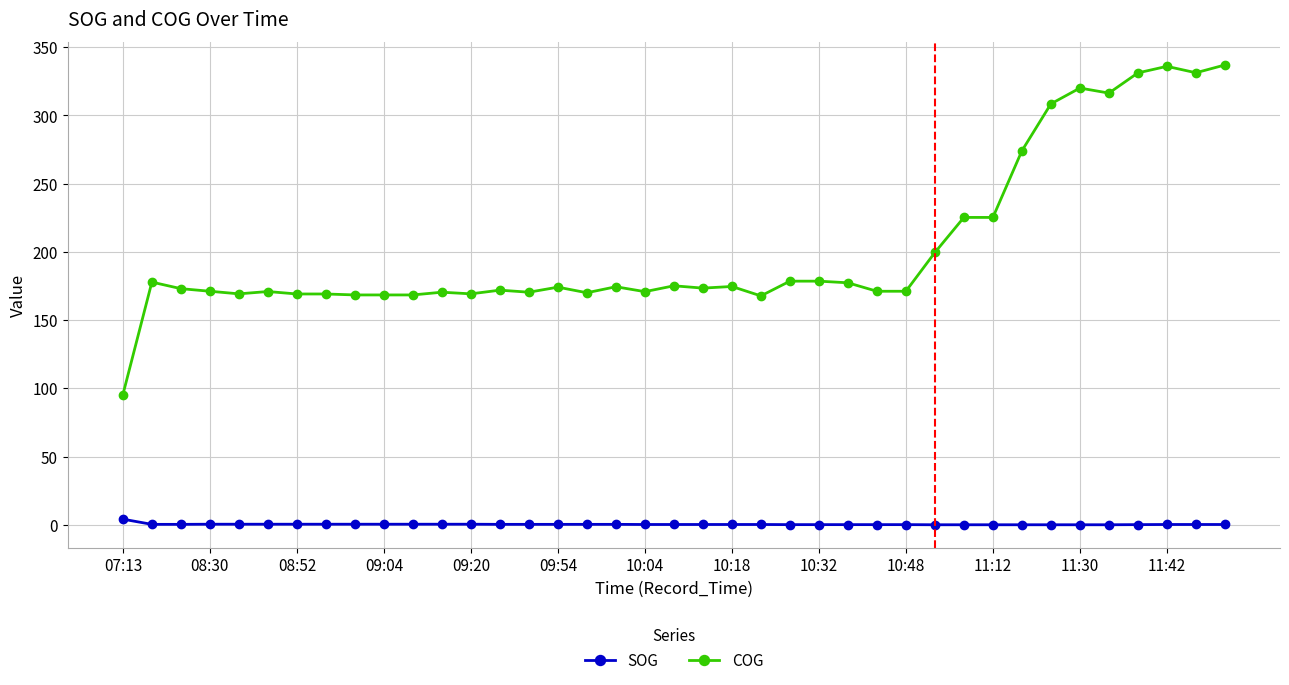

How many categories are shown in the chart?

39